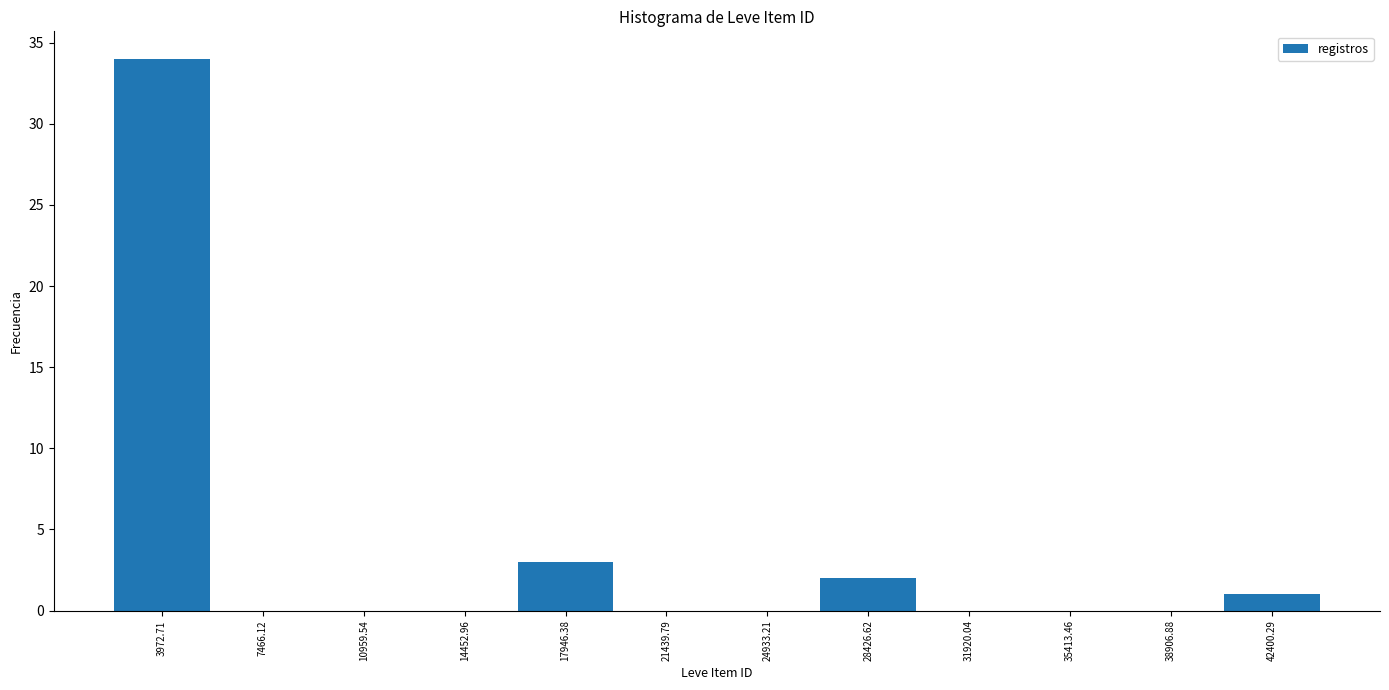

What is the height of the bar covering 2000 to 5500 on the x-axis? Neither the bar edges nor the heights are printed on the chart, so give them approximately, as read against the axes.

34